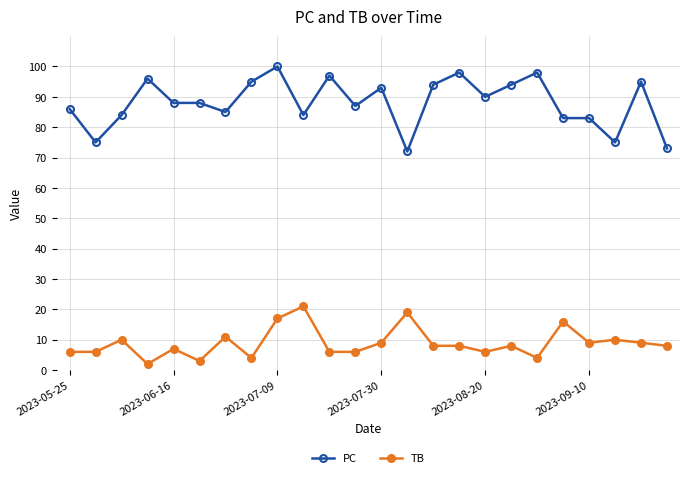

Which series has the largest range (max minus min)?

PC